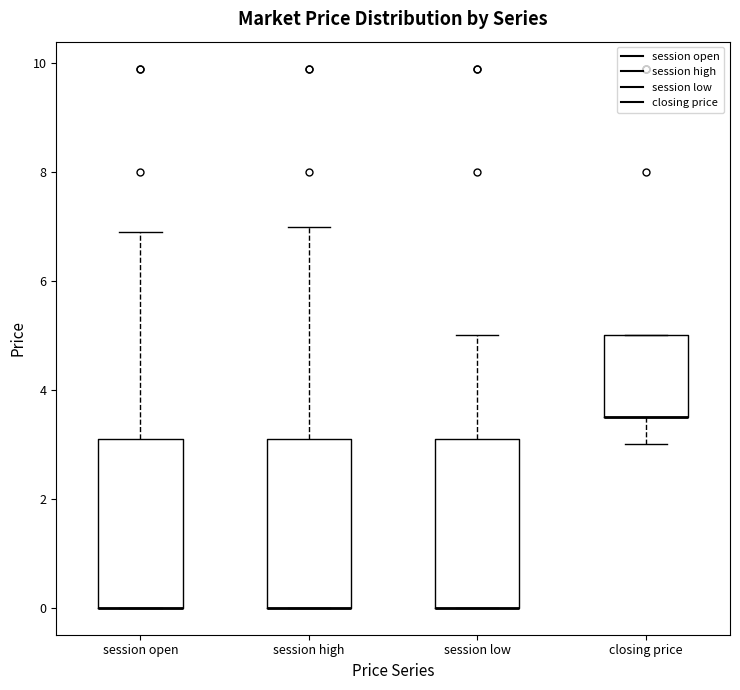

Where does the upper whisker of the box for session high end on the y-axis? The values are not printed on the chart, so give them approximately, as read against the axis.

7.0